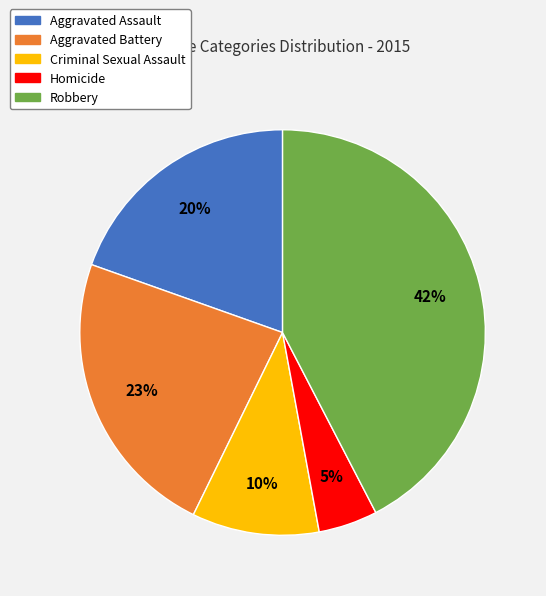

Approximately how many times larger is the value at Criminal Sexual Assault compared to Robbery?

0.2